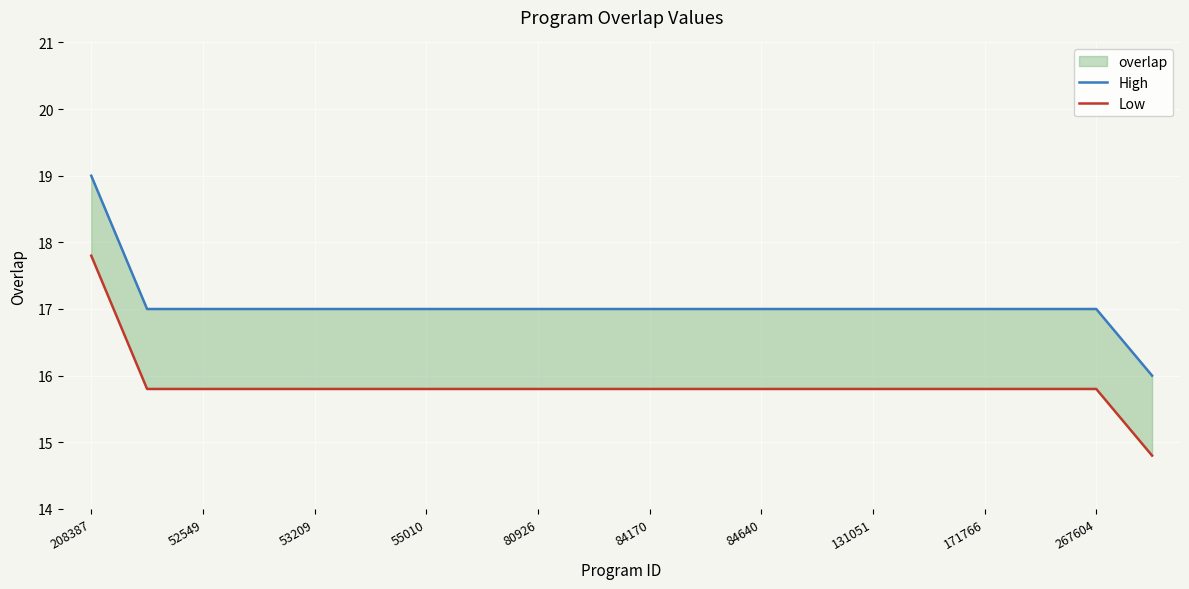

The value of Low at 84640 is 15.8. True or false?

True